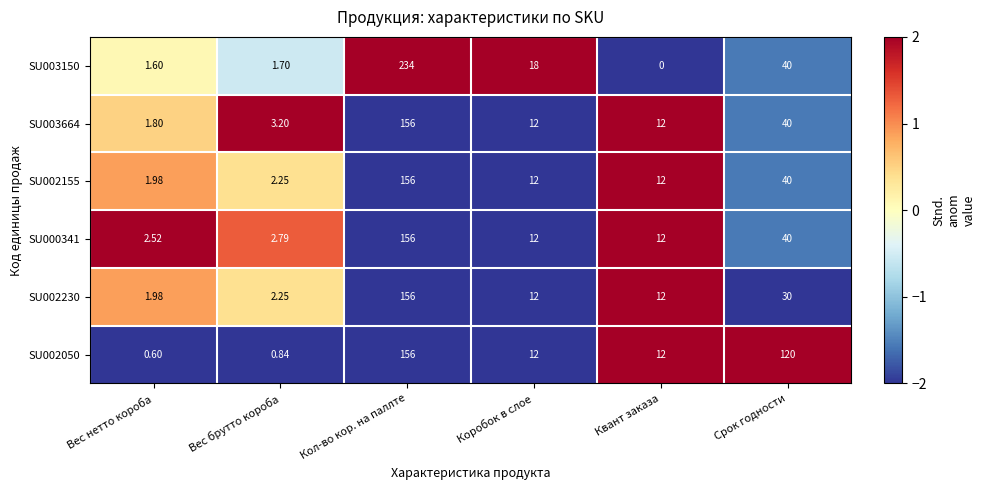

Which category has the highest value in the SU002050 series?

Кол-во кор. на паллте